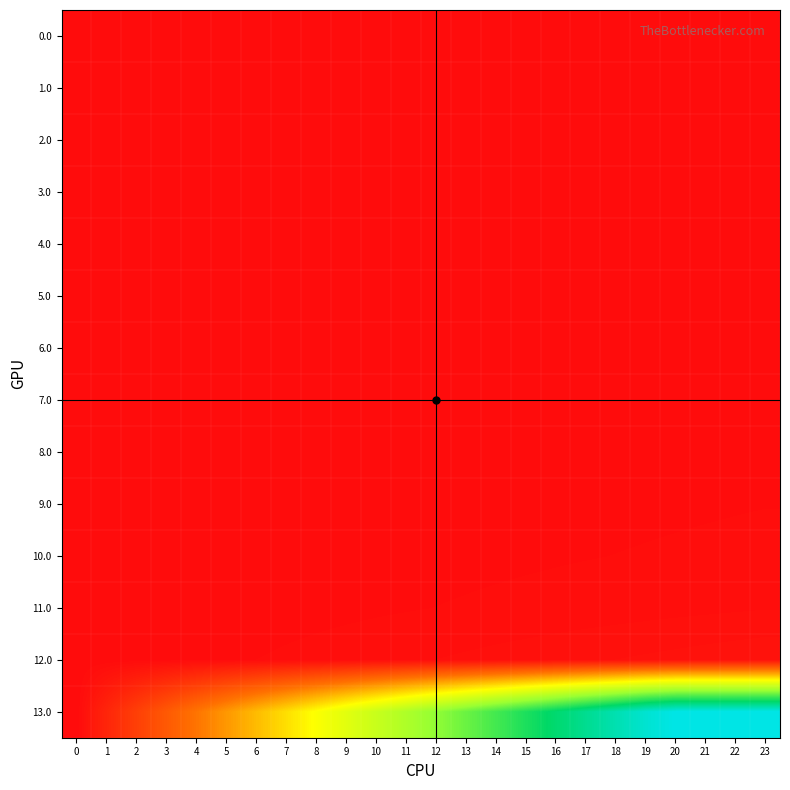

Reading left to right, list all the values displayed in this chart.

0.0: 0=0.0	1=0.0	2=0.0	3=0.0	4=0.0	5=0.0	6=0.0	7=0.0	8=0.0	9=0.0	10=0.0	11=0.0	12=0.0	13=0.0	14=0.0	15=0.0	16=0.0	17=0.0	18=0.0	19=0.0	20=0.0	21=0.0	22=0.0	23=0.0
1.0: 0=0.0	1=0.0	2=0.0	3=0.0	4=0.0	5=0.0	6=0.0	7=0.0	8=0.0	9=0.0	10=0.0	11=0.0	12=0.0	13=0.0	14=0.0	15=0.0	16=0.0	17=0.0	18=0.0	19=0.0	20=0.0	21=0.0	22=0.0	23=0.0
2.0: 0=0.0	1=0.0	2=0.0	3=0.0	4=0.0	5=0.0	6=0.0	7=0.0	8=0.0	9=0.0	10=0.0	11=0.0	12=0.0	13=0.0	14=0.0	15=0.0	16=0.0	17=0.0	18=0.0	19=0.0	20=0.0	21=0.0	22=0.0	23=0.0
3.0: 0=0.0	1=0.0	2=0.0	3=0.0	4=0.0	5=0.0	6=0.0	7=0.0	8=0.0	9=0.0	10=0.0	11=0.0	12=0.0	13=0.0	14=0.0	15=0.0	16=0.0	17=0.0	18=0.0	19=0.0	20=0.0	21=0.0	22=0.0	23=0.0
4.0: 0=0.0	1=0.0	2=0.0	3=0.0	4=0.0	5=0.0	6=0.0	7=0.0	8=0.0	9=0.0	10=0.0	11=0.0	12=0.0	13=0.0	14=0.0	15=0.0	16=0.0	17=0.0	18=0.0	19=0.0	20=0.0	21=0.0	22=0.0	23=0.0
5.0: 0=0.0	1=0.0	2=0.0	3=0.0	4=0.0	5=0.0	6=0.0	7=0.0	8=0.0	9=0.0	10=0.0	11=0.0	12=0.0	13=0.0	14=0.0	15=0.0	16=0.0	17=0.0	18=0.0	19=0.0	20=0.0	21=0.0	22=0.0	23=0.0
6.0: 0=0.0	1=0.0	2=0.0	3=0.0	4=0.0	5=0.0	6=0.0	7=0.0	8=0.0	9=0.0	10=0.0	11=0.0	12=0.0	13=0.0	14=0.0	15=0.0	16=0.0	17=0.0	18=0.0	19=0.0	20=0.0	21=0.0	22=0.0	23=0.0
7.0: 0=0.0	1=0.0	2=0.0	3=0.0	4=0.0	5=0.0	6=0.0	7=0.0	8=0.0	9=0.0	10=0.0	11=0.0	12=0.0	13=0.0	14=0.0	15=0.0	16=0.0	17=0.0	18=0.0	19=0.0	20=0.0	21=0.0	22=0.0	23=0.0
8.0: 0=0.0	1=0.0	2=0.0	3=0.0	4=0.0	5=0.0	6=0.0	7=0.0	8=0.0	9=0.0	10=0.0	11=0.0	12=0.0	13=0.0	14=0.0	15=0.0	16=0.0	17=0.0	18=0.0	19=0.0	20=0.0	21=0.0	22=0.0	23=0.0
9.0: 0=0.0	1=0.0	2=0.0	3=0.0	4=0.0	5=0.0	6=0.0	7=0.0	8=0.0	9=0.0	10=0.0	11=0.0	12=0.0	13=0.0	14=0.0	15=0.0	16=0.0	17=0.0	18=0.0	19=0.0	20=0.0	21=0.0	22=0.0	23=0.0
10.0: 0=0.0	1=0.0	2=0.0	3=0.0	4=0.0	5=0.0	6=0.0	7=0.0	8=0.0	9=0.0	10=0.0	11=0.0	12=0.0	13=0.0	14=0.0	15=0.0	16=0.0	17=0.0	18=0.0	19=0.0	20=0.0	21=0.0	22=0.0	23=0.0
11.0: 0=0.0	1=0.0	2=0.0	3=0.0	4=0.0	5=0.0	6=0.0	7=0.0	8=0.0	9=0.0	10=0.0	11=0.0	12=0.0	13=0.0	14=0.0	15=0.0	16=0.0	17=0.0	18=0.0	19=0.0	20=0.0	21=0.0	22=0.0	23=0.0
12.0: 0=0.0	1=0.0	2=0.0	3=0.0	4=0.0	5=0.0	6=0.0	7=0.0	8=0.0	9=0.0	10=0.0	11=0.0	12=0.0	13=0.0	14=0.0	15=0.0	16=0.0	17=0.0	18=0.0	19=0.0	20=0.0	21=0.0	22=0.0	23=0.0
13.0: 0=0.0	1=0.1	2=0.1	3=0.2	4=0.2	5=0.3	6=0.3	7=0.4	8=0.4	9=0.5	10=0.5	11=0.6	12=0.6	13=0.7	14=0.7	15=0.8	16=0.8	17=0.9	18=0.9	19=1.0	20=1.0	21=1.0	22=1.0	23=1.0